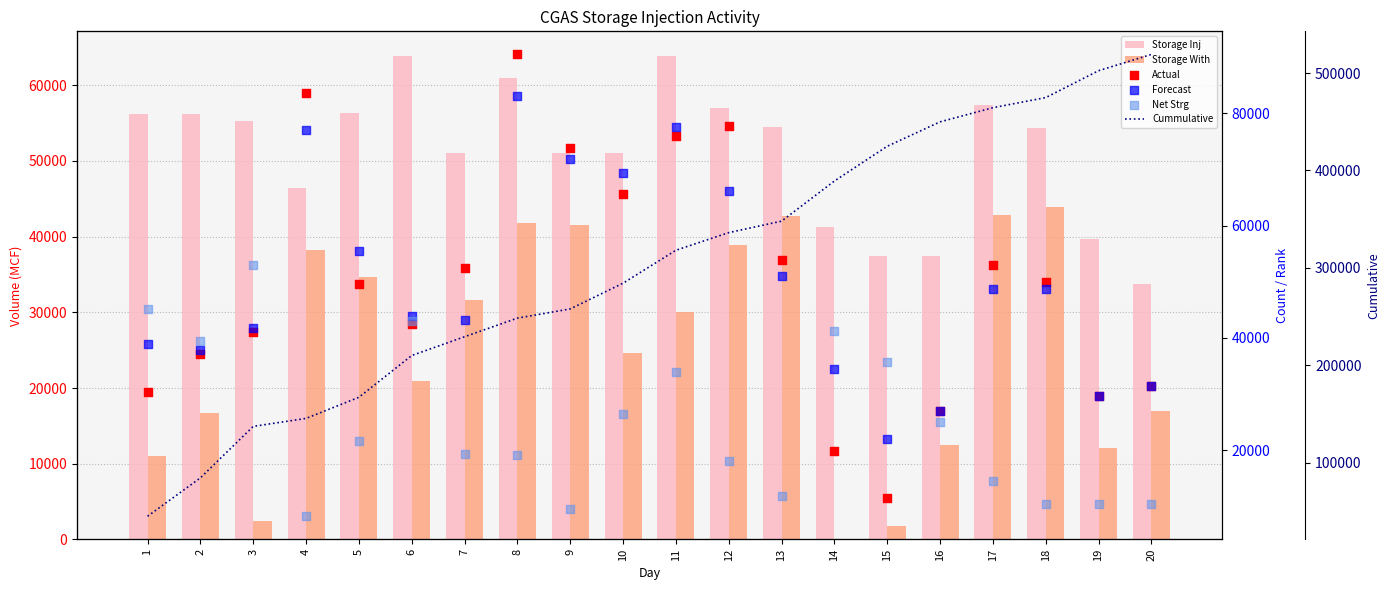

Which series reaches the maximum Y coordinate?

Cummulative